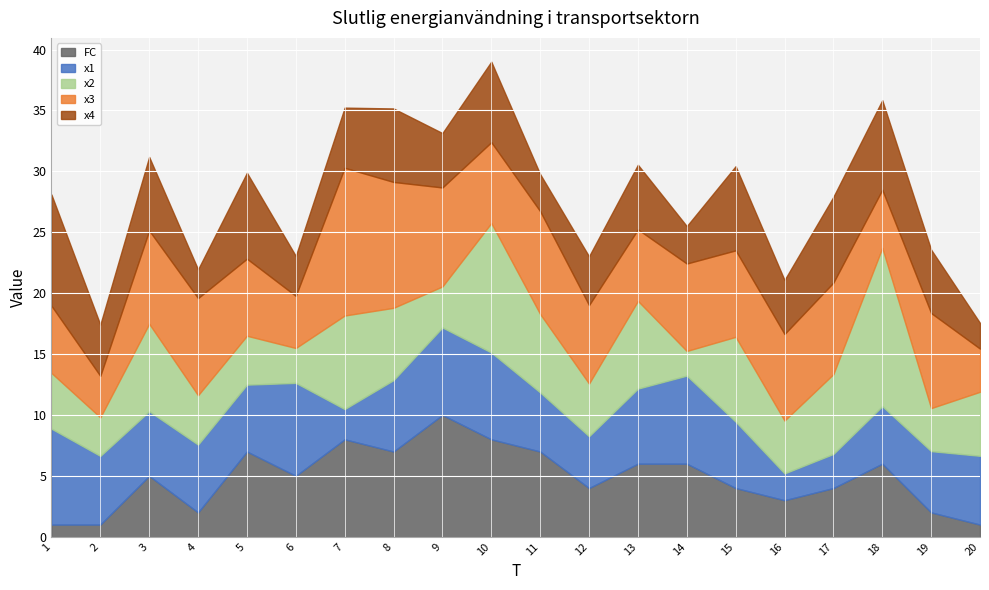

Is the value of x4 at 15 greater than the value of x1 at 13?

Yes